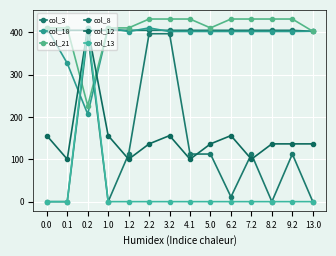

Which label corresponds to the largest value in the chart?

2.2